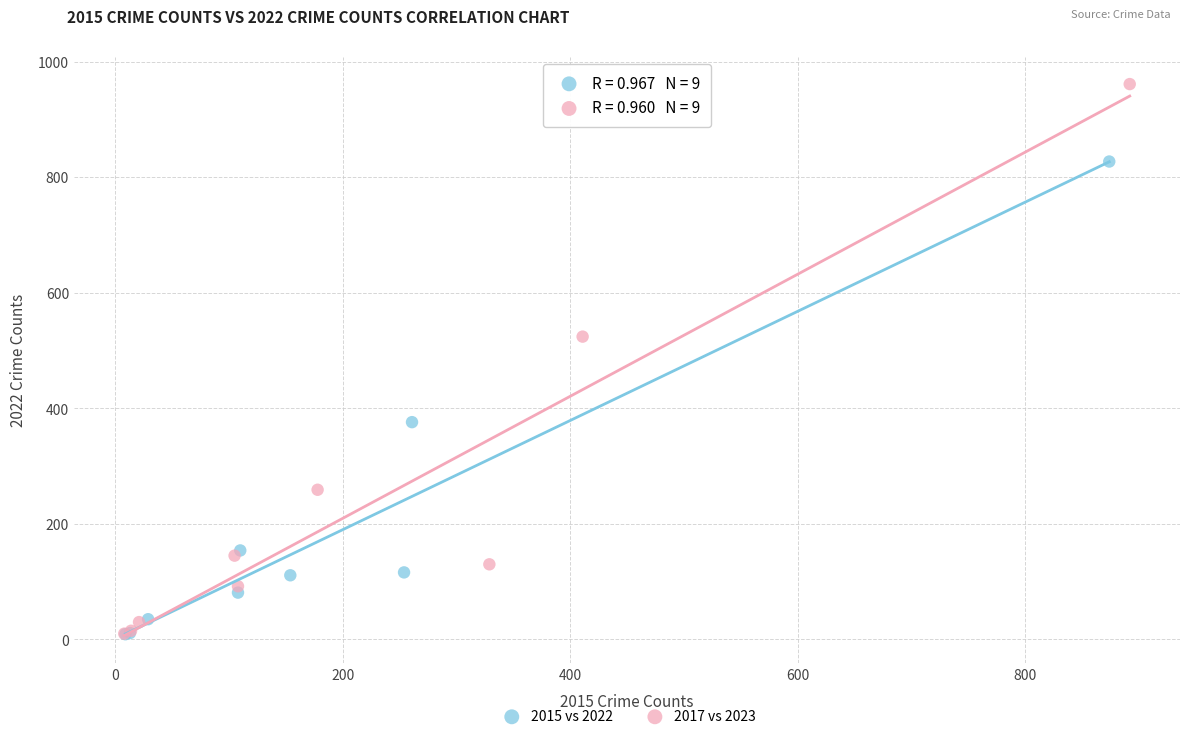

Which series has the largest Y range (max minus min)?

2017 vs 2023